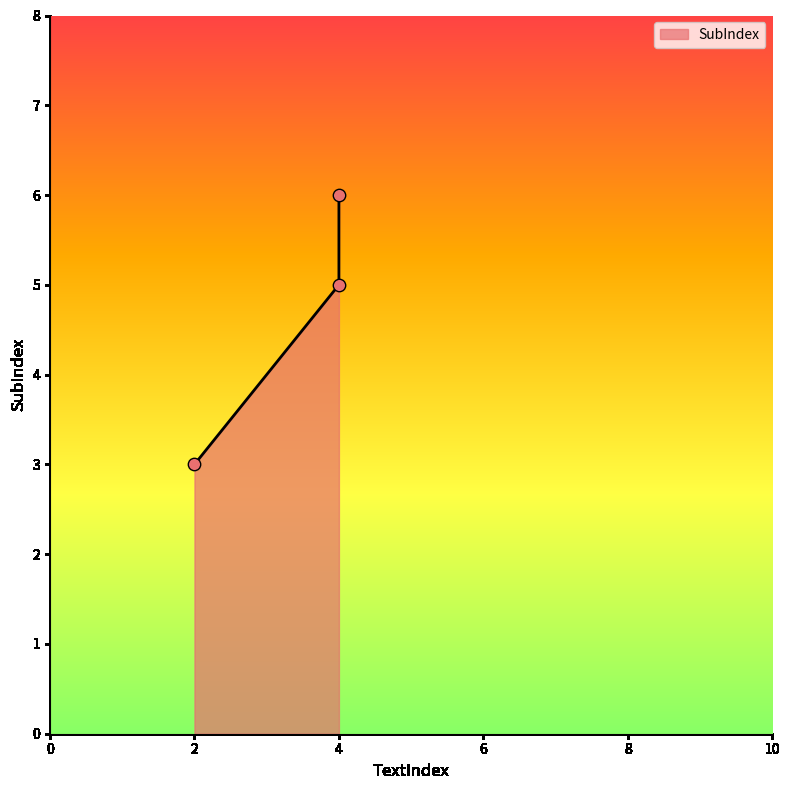

What is the change in value from 2 to 4?

+2